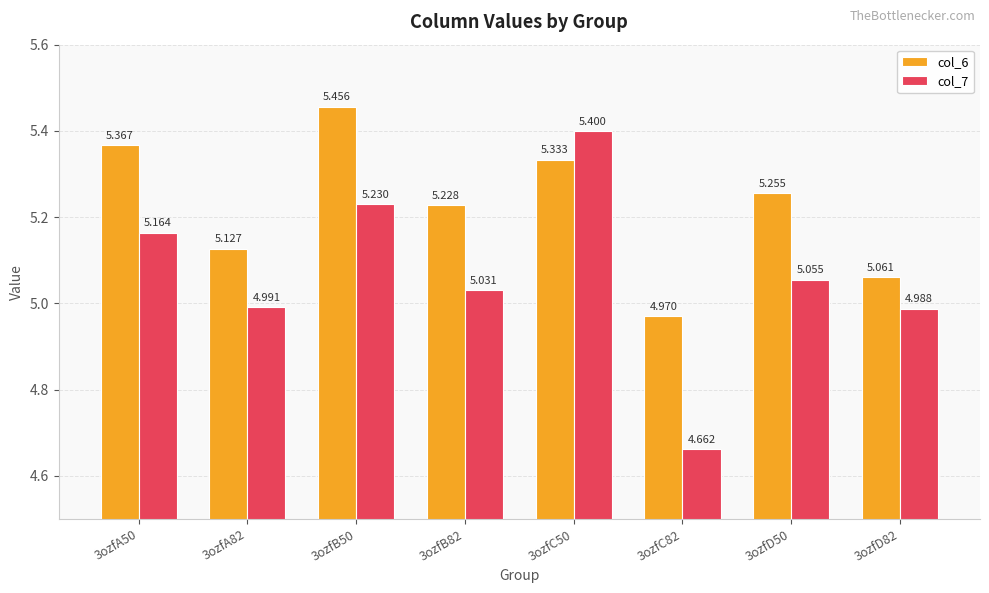

What is the total value across all series at 3ozfA50?

10.5